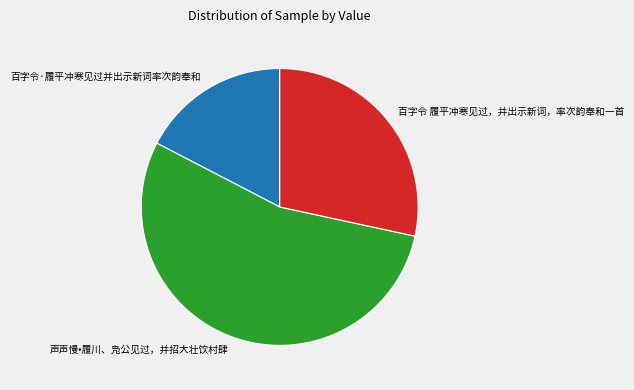

Is 百字令 履平冲寒见过，并出示新词，率次韵奉和一首 the majority of the pie?

No